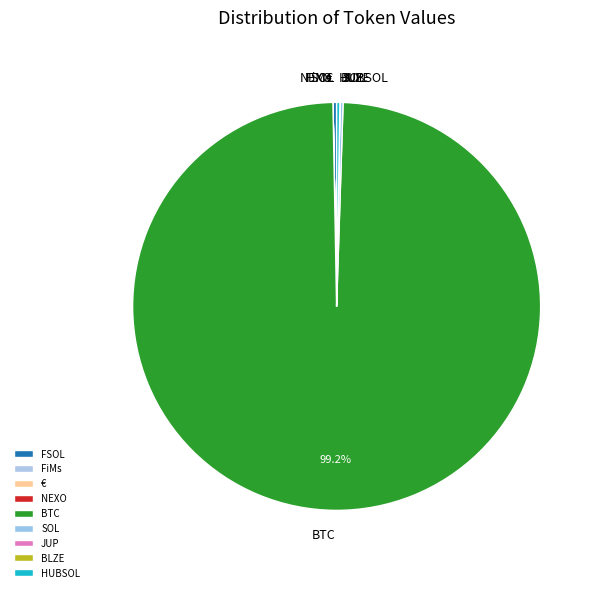

Does BTC account for over 50% of the chart?

Yes